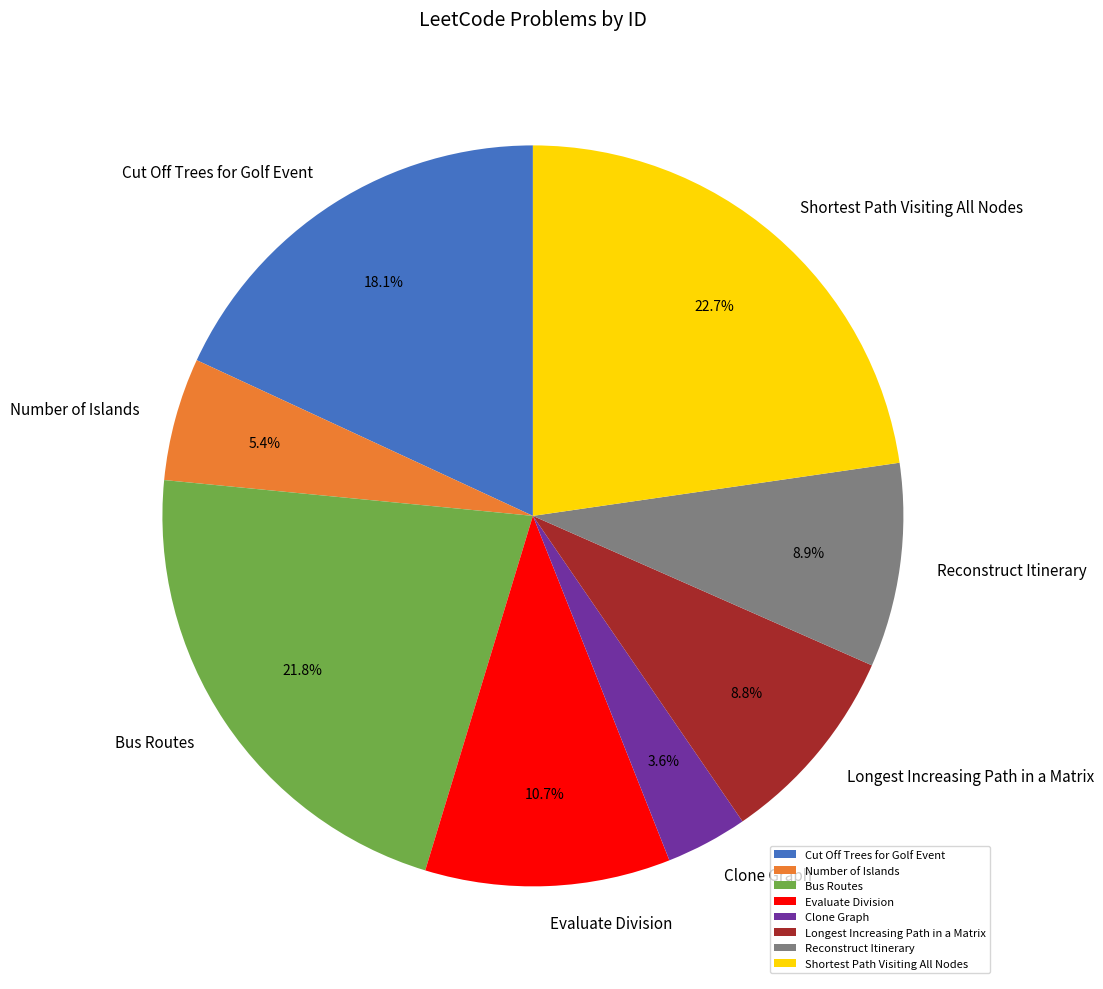

To the nearest percent, what is the difference between the Cut Off Trees for Golf Event and Shortest Path Visiting All Nodes slice percentages?

5%